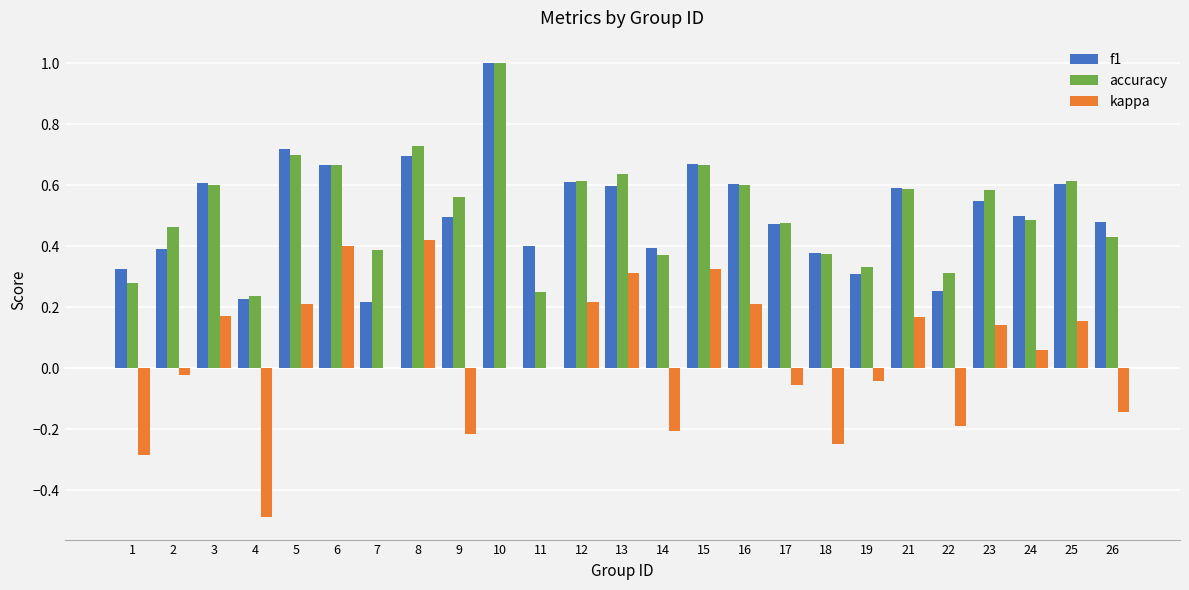

Is it true that accuracy equals 0.7 at 15?

True